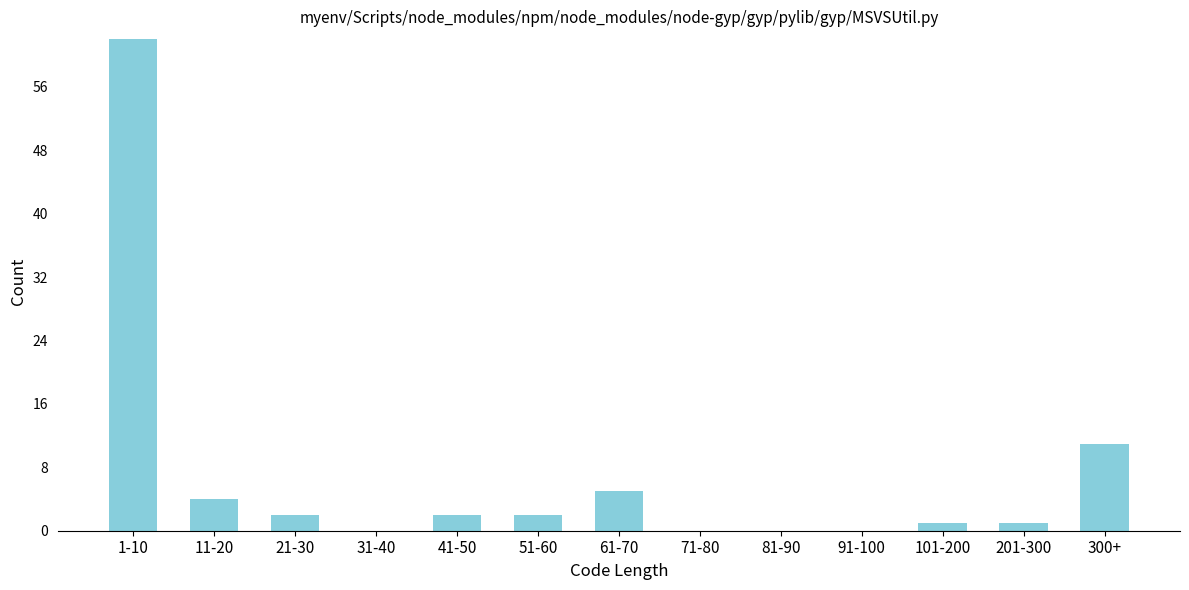

Reading right to left, transcribe all the data shown in this chart.

300+=11	201-300=1	101-200=1	91-100=0	81-90=0	71-80=0	61-70=5	51-60=2	41-50=2	31-40=0	21-30=2	11-20=4	1-10=62